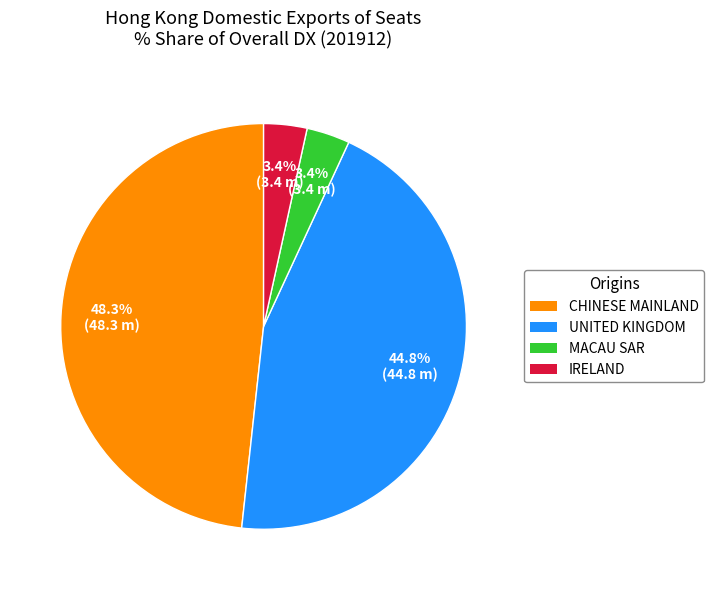

Is there any slice that represents more than half of the pie?

No